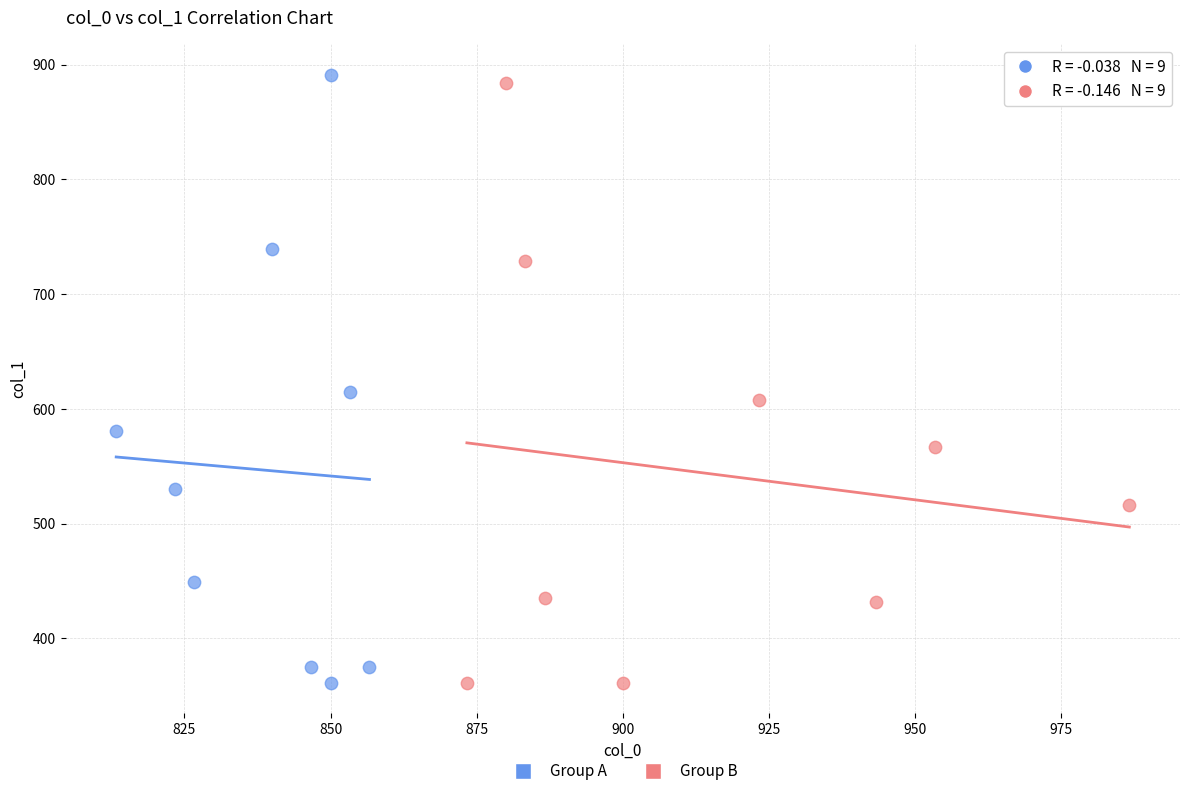

What are all the series names shown in the legend?

Group A, Group B